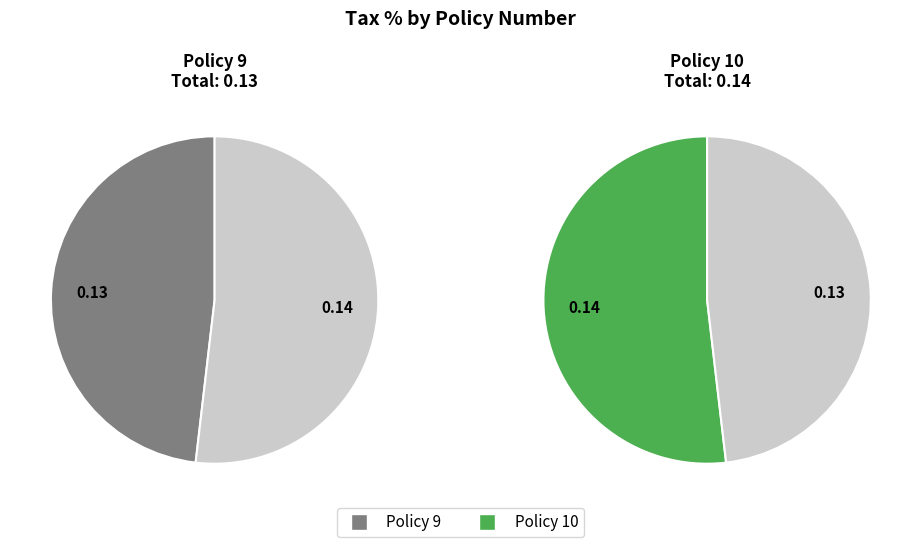

To the nearest percent, what is the difference between the Policy 10 and Policy 9 slice percentages?

4%